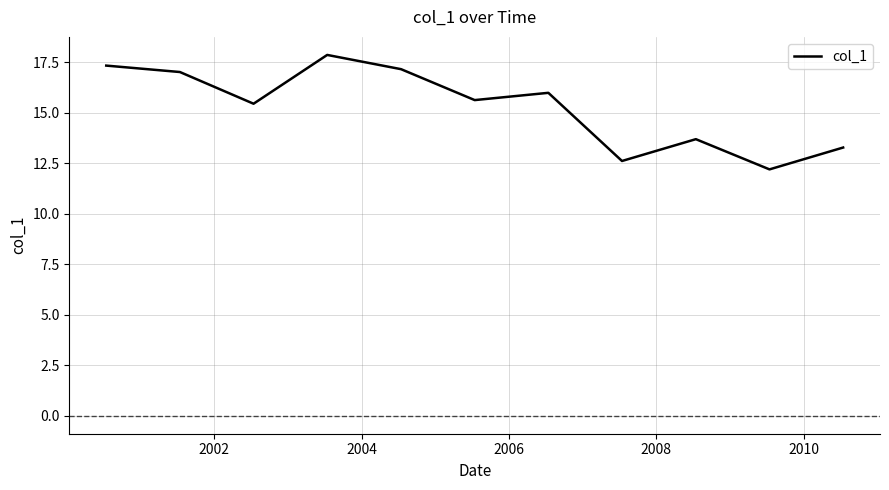

What is the minimum value shown in the chart?

12.2